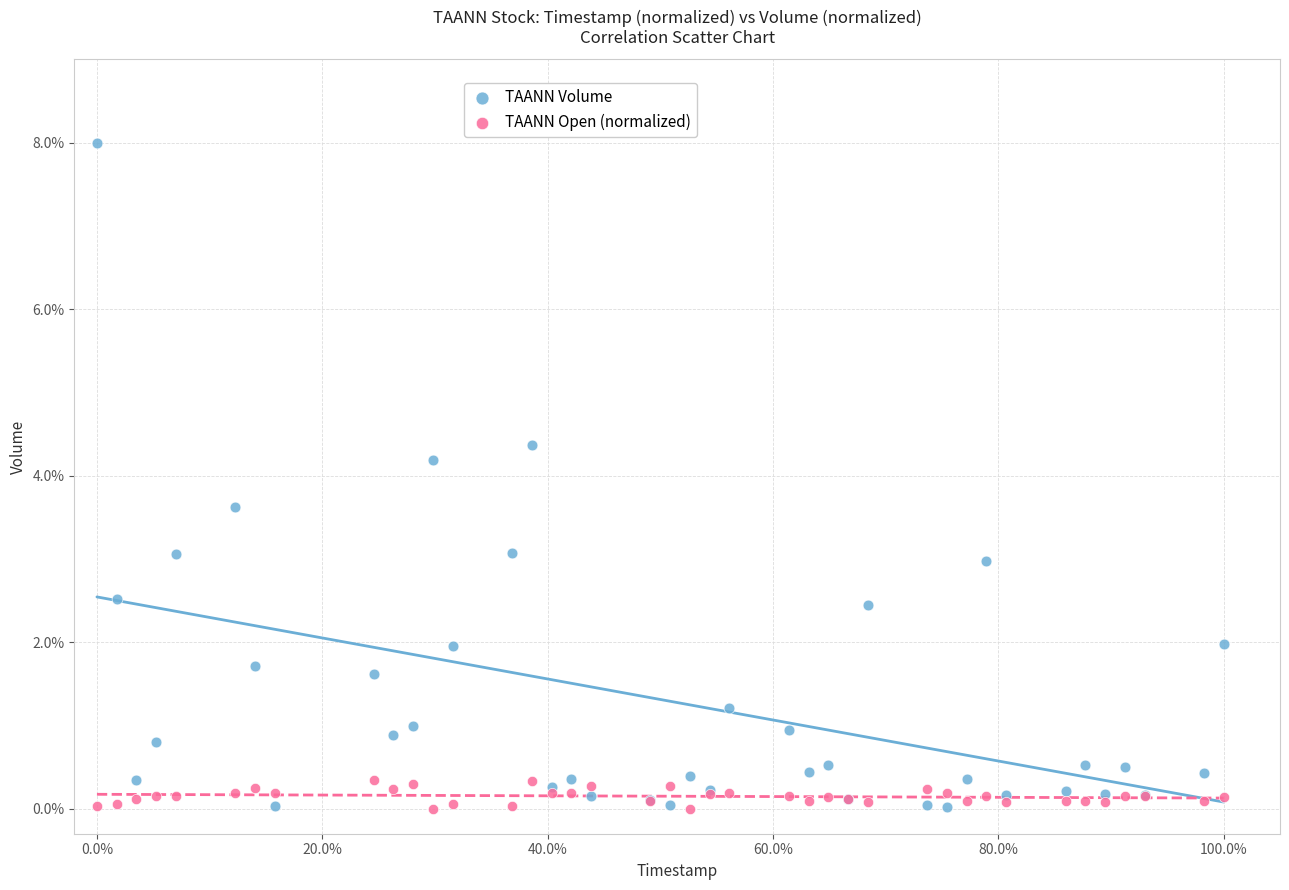

What is the X range (max minus min) for the scatter plot?

1.0